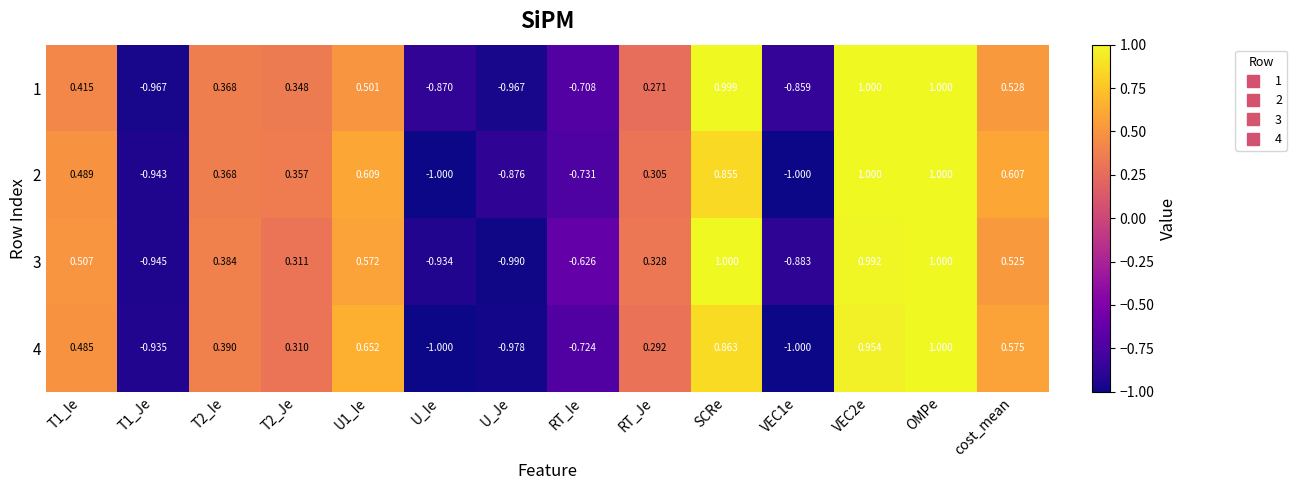

At which category is the sum across all series the highest?

OMPe